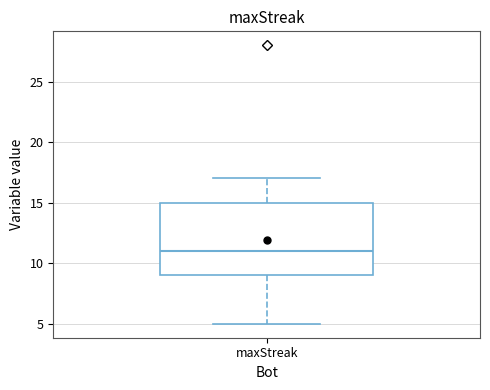

Transcribe this box plot: give where the median line is, the range the box spans, and where the two whiskers end, as read against the y-axis. The values are not printed on the chart, so give them approximately, as read against the axis.

median 11, box 9 to 15, whiskers 5 to 17